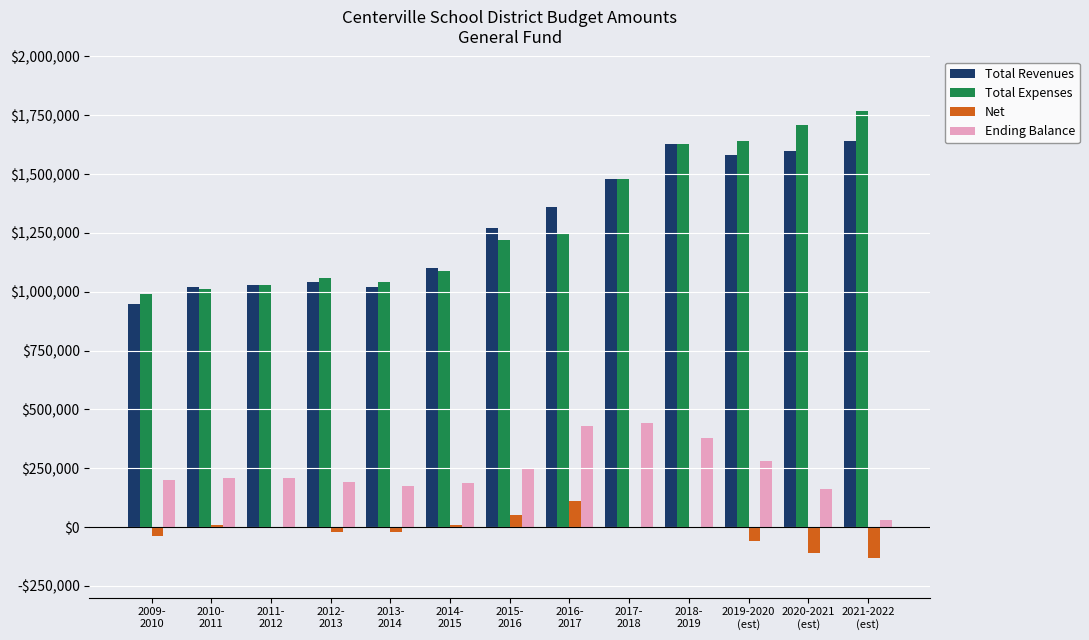

What are all the series names shown in the legend?

Total Revenues, Total Expenses, Net, Ending Balance